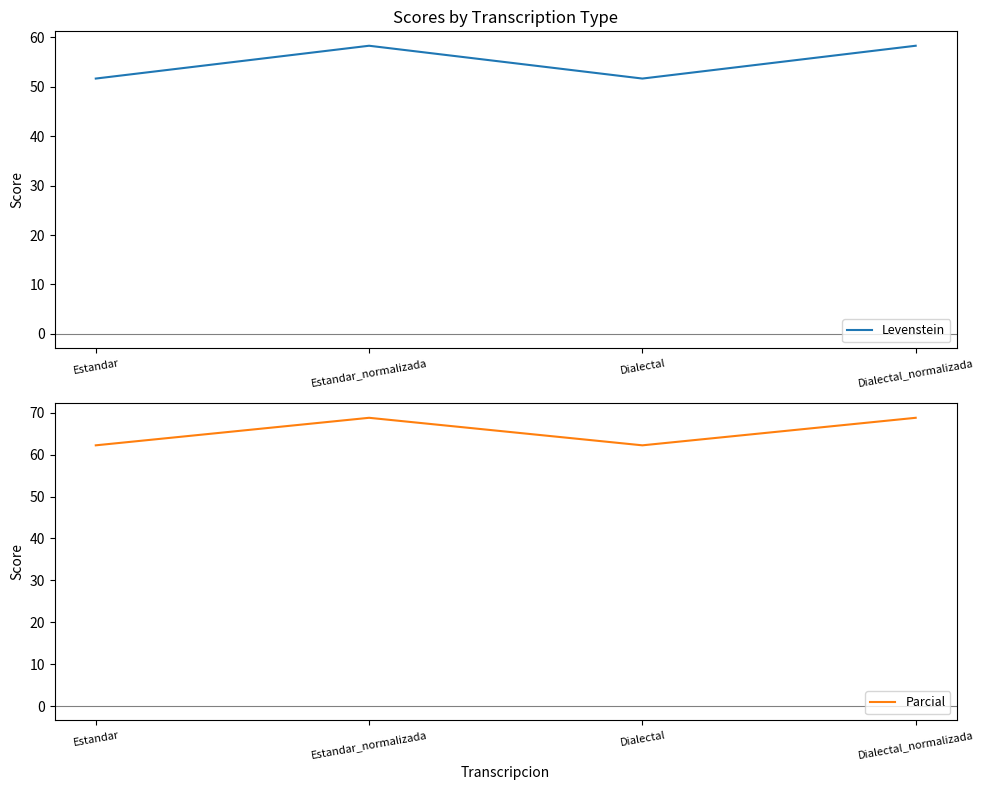

What is the minimum value for Parcial?

62.2